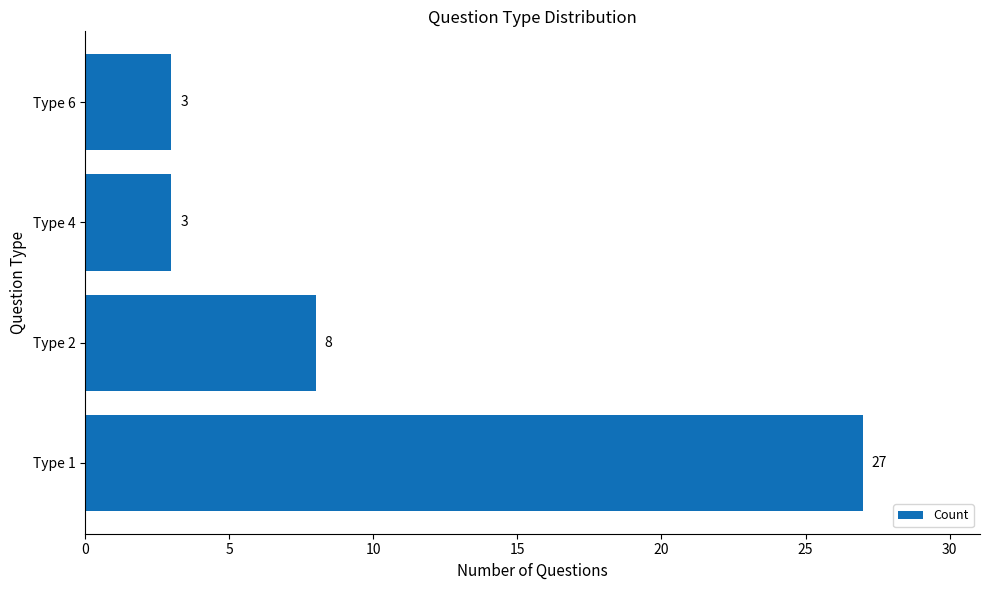

Reading bottom to top, extract all data points from this chart.

Type 1=27	Type 2=8	Type 4=3	Type 6=3